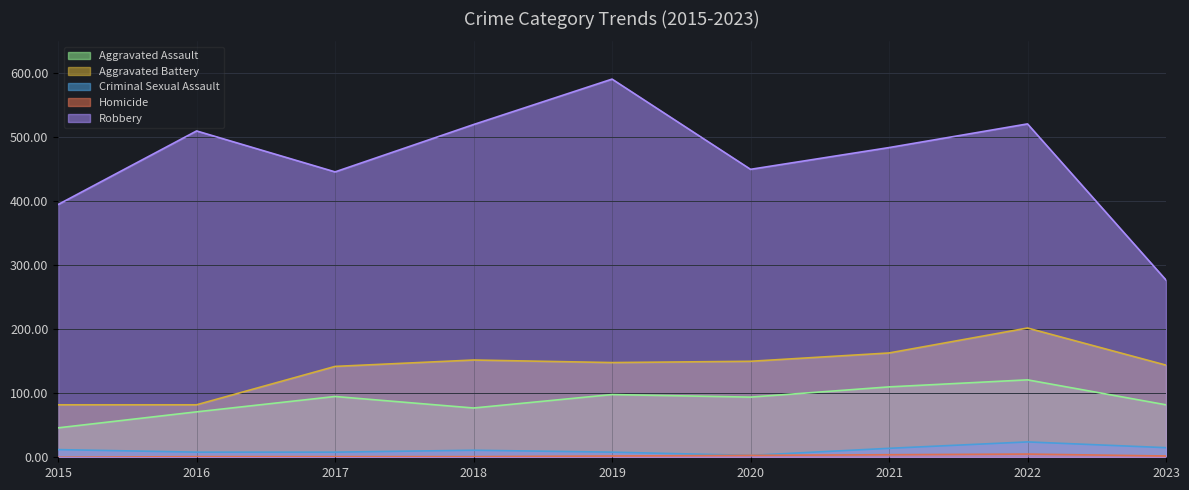

Rank the series by their maximum value, from lowest to highest.

Homicide, Criminal Sexual Assault, Aggravated Assault, Aggravated Battery, Robbery